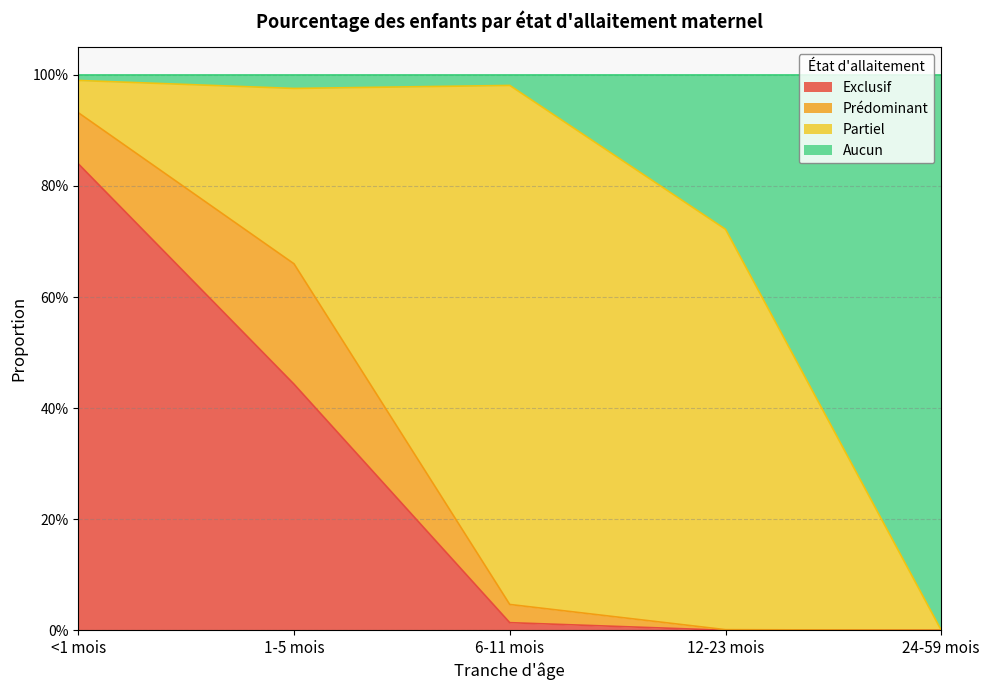

What are all the series names shown in the legend?

Exclusif, Prédominant, Partiel, Aucun